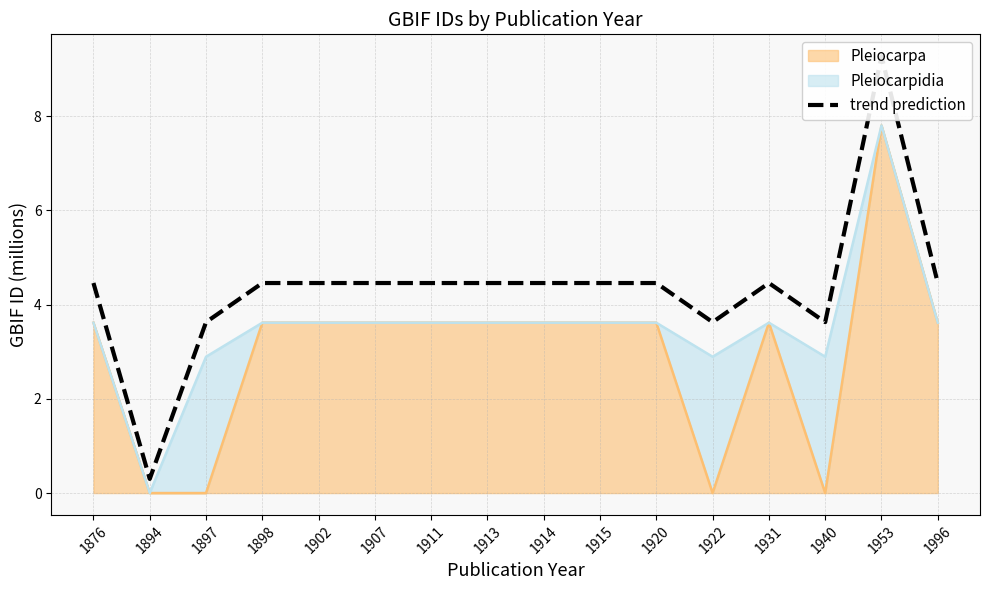

List the labels in order of value, largest first.

1953, 1876, 1907, 1902, 1996, 1914, 1915, 1931, 1911, 1913, 1920, 1898, 1940, 1922, 1897, 1894